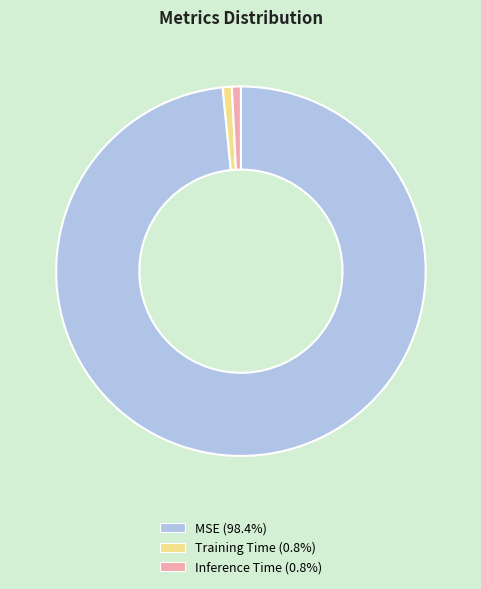

Which slice represents more than half of the pie?

MSE